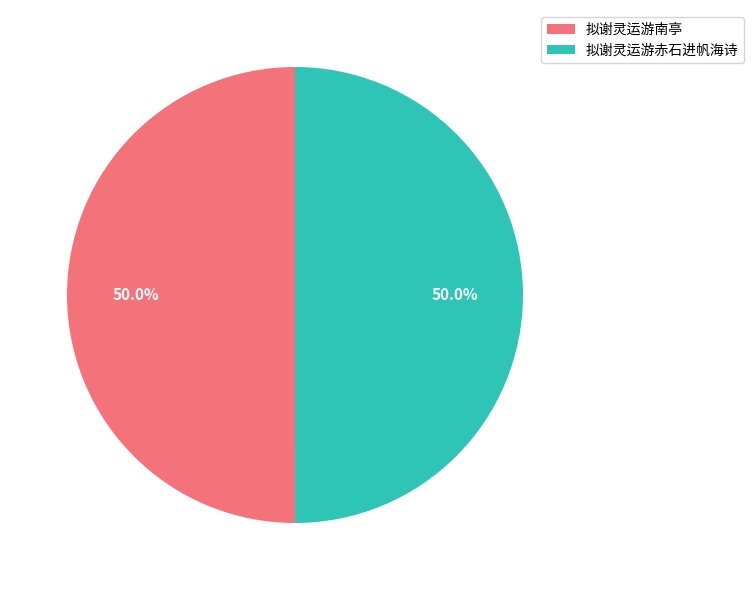

To the nearest percent, what is the combined percentage of 拟谢灵运游赤石进帆海诗 and 拟谢灵运游南亭?

100%